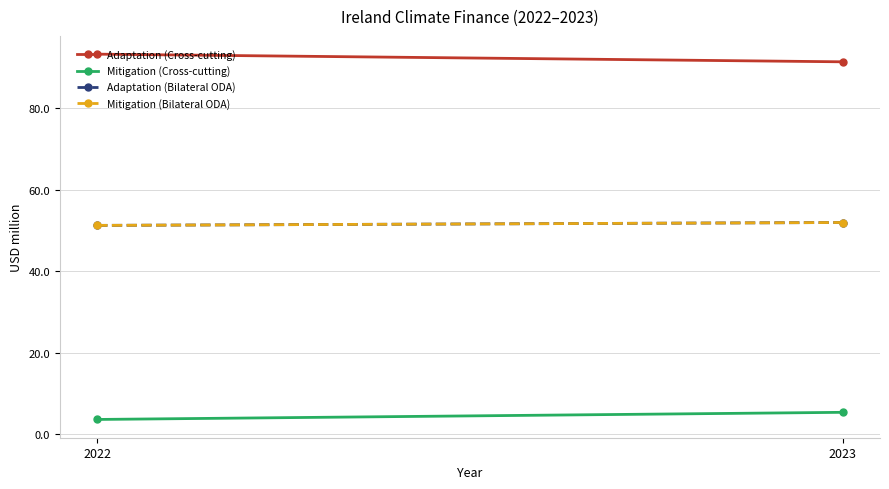

What is the sum of all Adaptation (Cross-cutting) values?

184.7